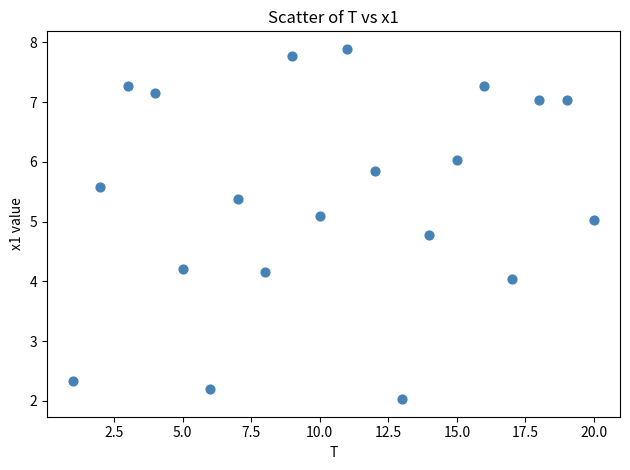

What is the range of X values (max minus min)?

19.0